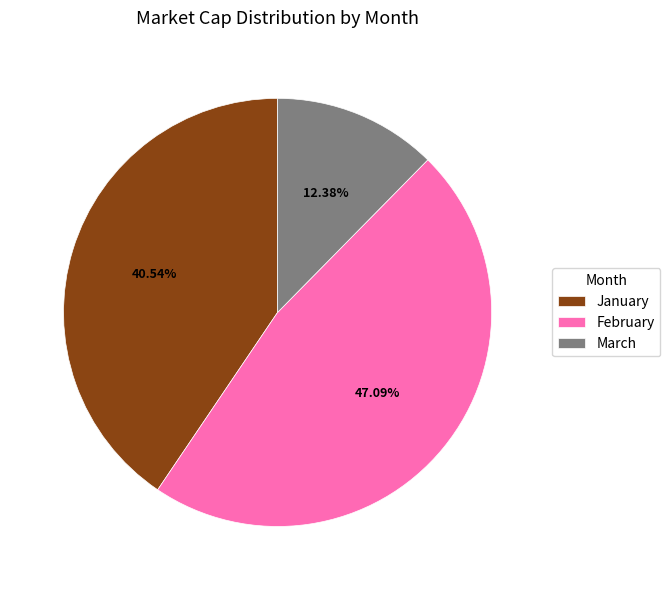

What is the ratio of the value at March to the value at February?

0.3